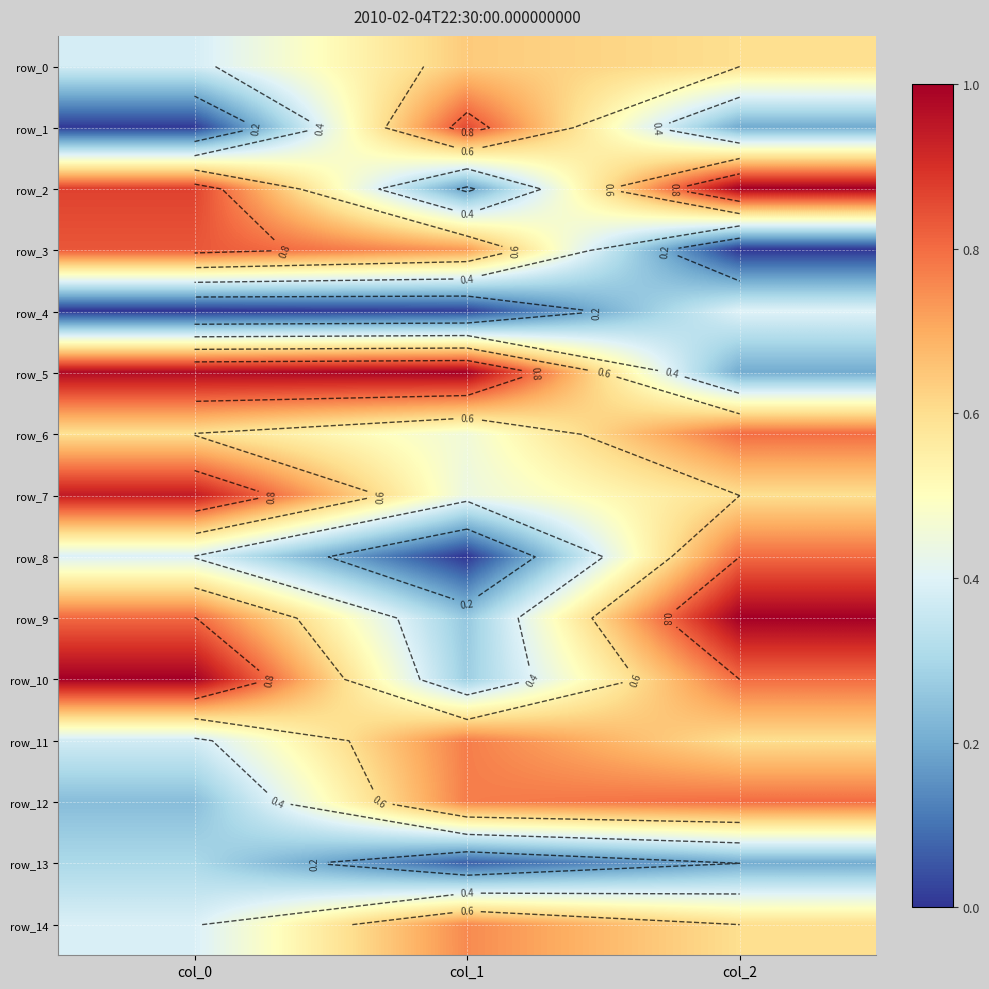

At col_1, list the series in order from largest to smallest.

row_5, row_1, row_11, row_12, row_14, row_3, row_0, row_6, row_7, row_10, row_9, row_2, row_13, row_4, row_8